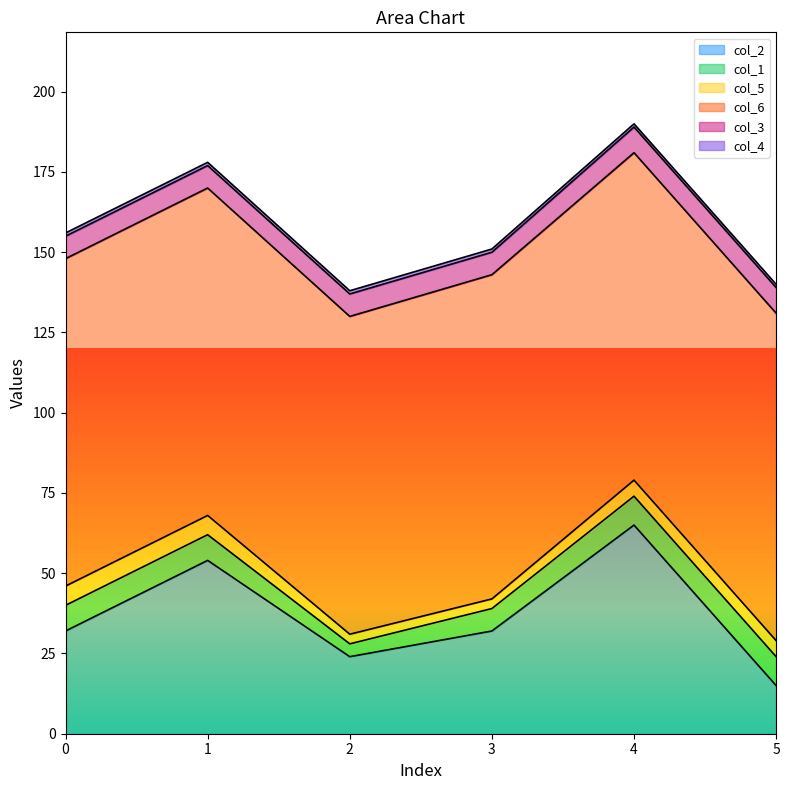

How many lines are shown in the chart?

6